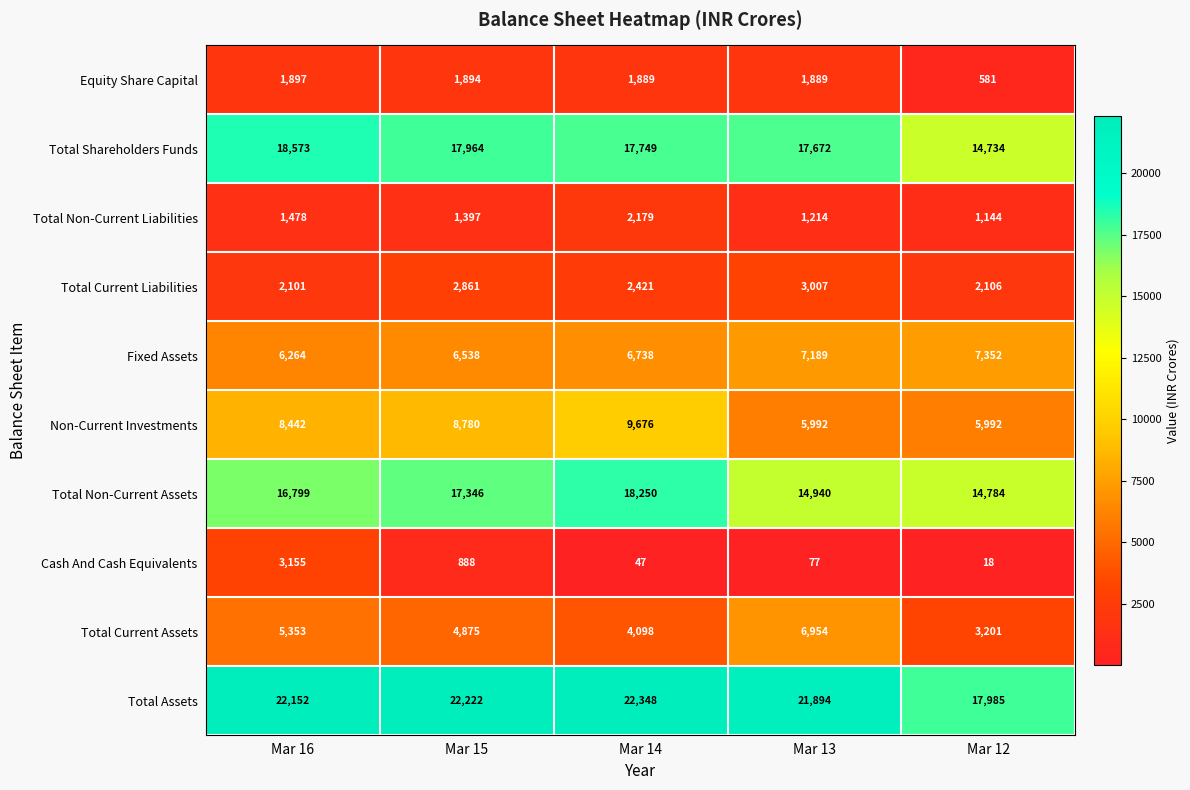

Rank the series at Mar 13 from highest to lowest value.

Total Assets, Total Shareholders Funds, Total Non-Current Assets, Fixed Assets, Total Current Assets, Non-Current Investments, Total Current Liabilities, Equity Share Capital, Total Non-Current Liabilities, Cash And Cash Equivalents